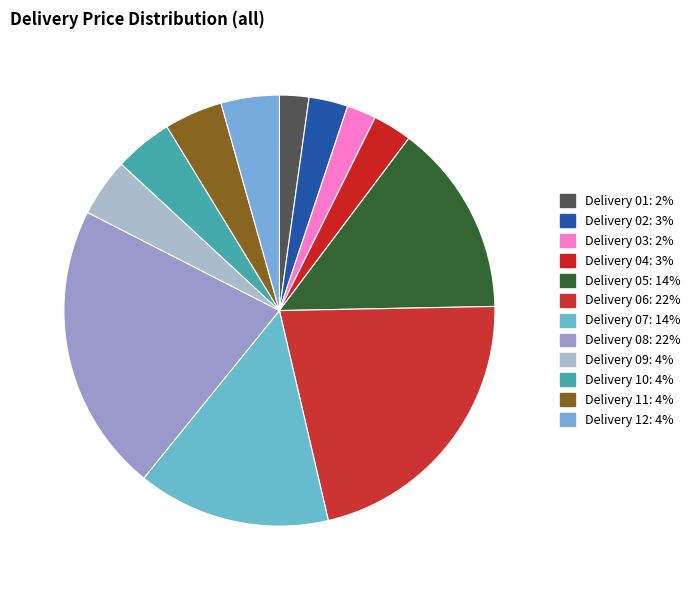

How many segments does this pie chart have?

12